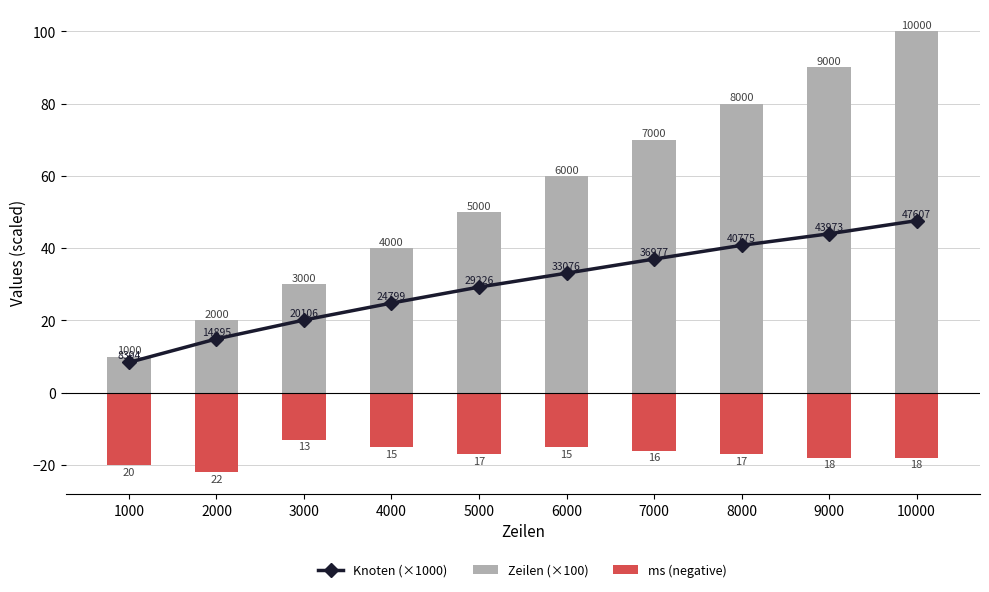

Reading left to right, list all the values displayed in this chart.

Knoten (×1000): 8.4	14.9	20.1	24.8	29.2	33.1	37.0	40.8	44.0	47.6
Zeilen (×100): 10.0	20.0	30.0	40.0	50.0	60.0	70.0	80.0	90.0	100.0
ms (negative): -20.0	-22.0	-13.0	-15.0	-17.0	-15.0	-16.0	-17.0	-18.0	-18.0